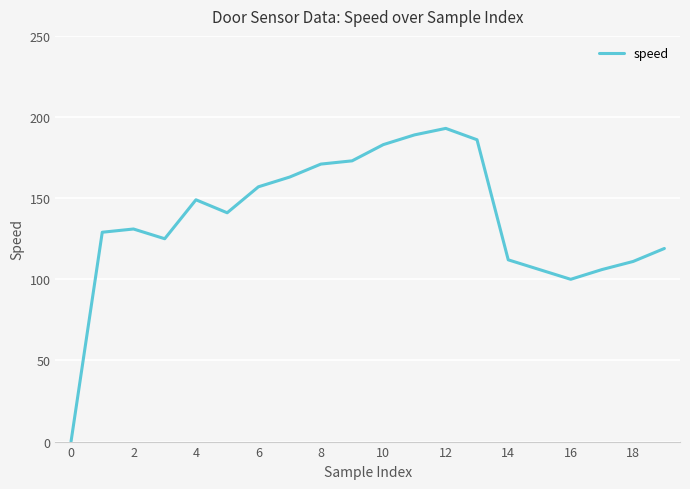

True or false: the data has more than 1 interior local peaks.

True